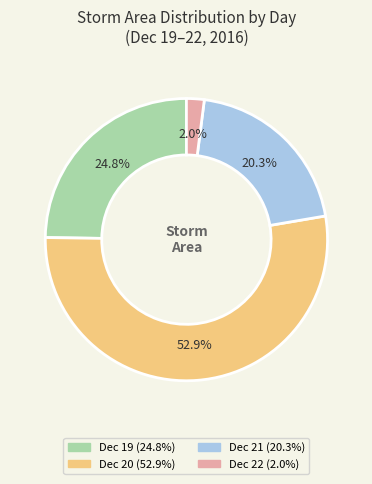

Count the number of slices in the pie.

4